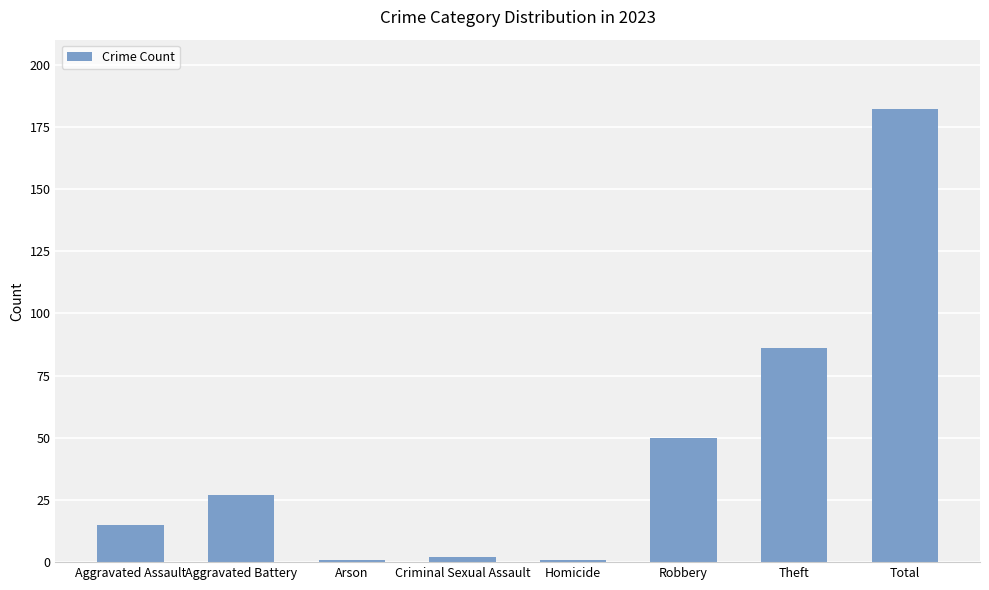

Is it true that the value at Theft is 120?

False